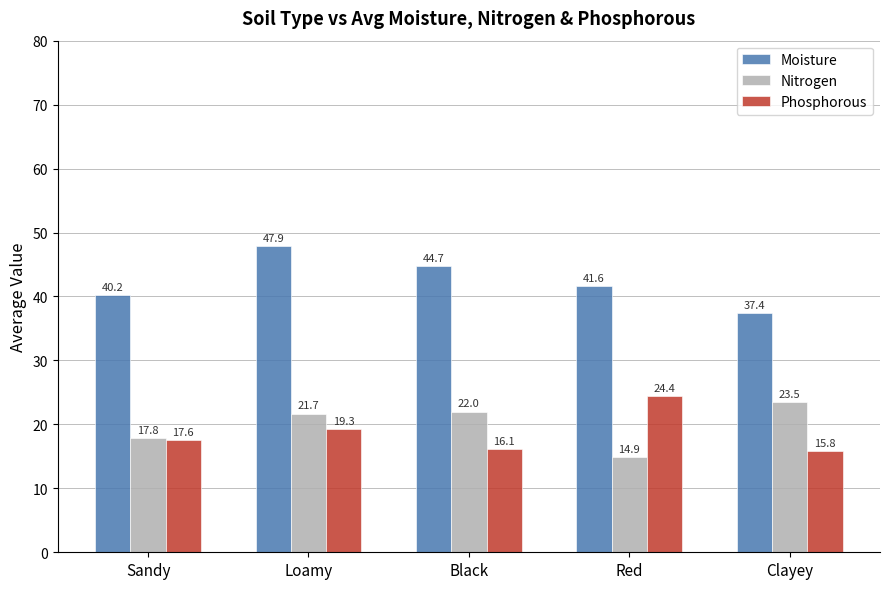

What is the minimum value shown in the chart?

14.9